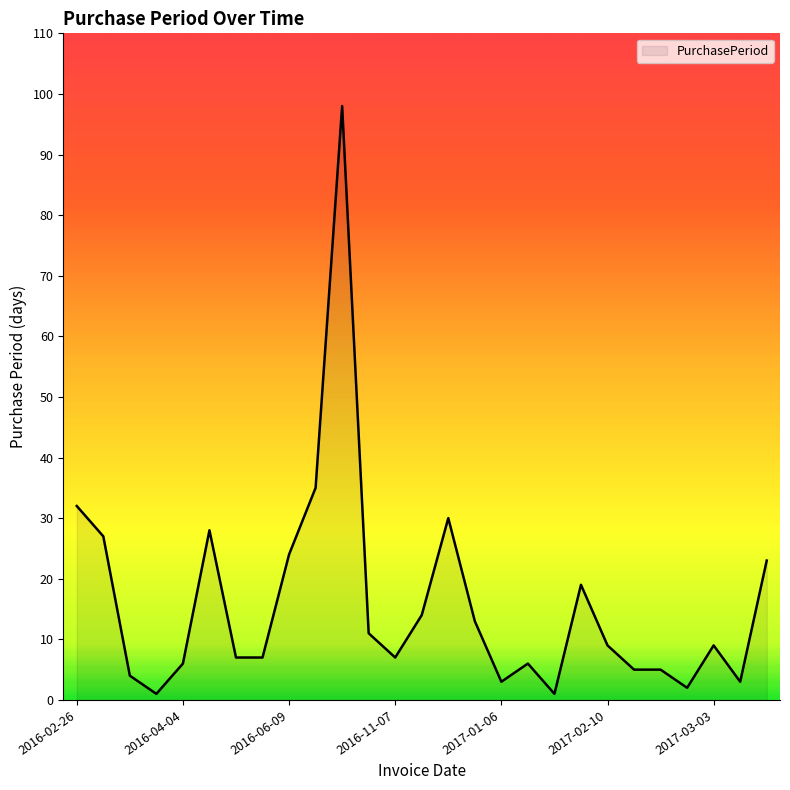

What is the difference between the maximum and second lowest values?

97